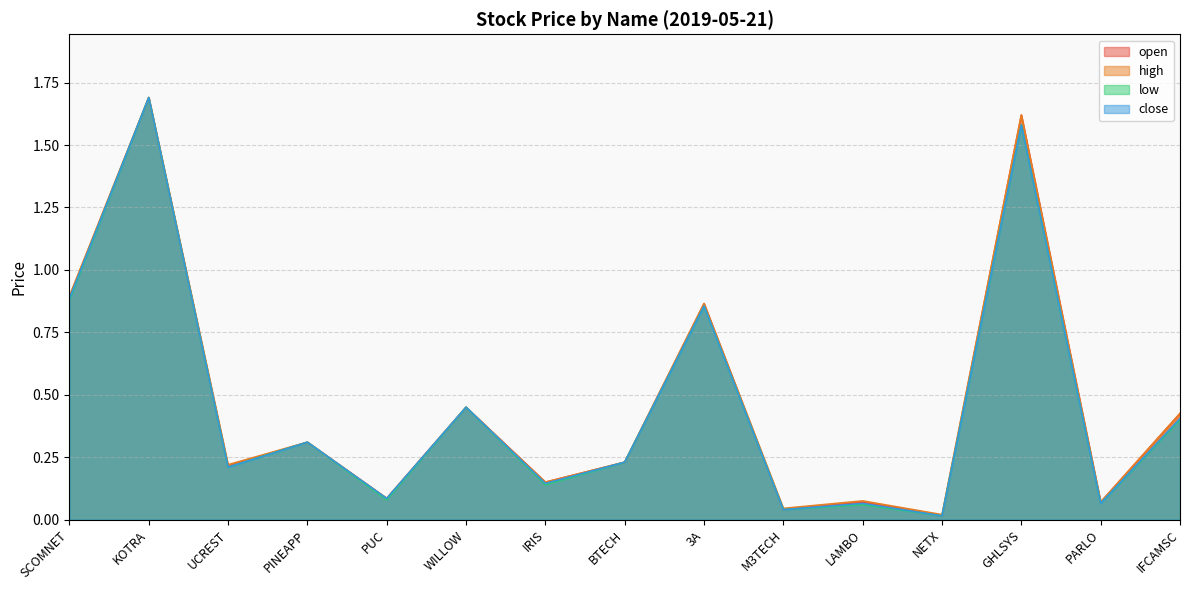

True or false: high and open intersect in this chart.

False